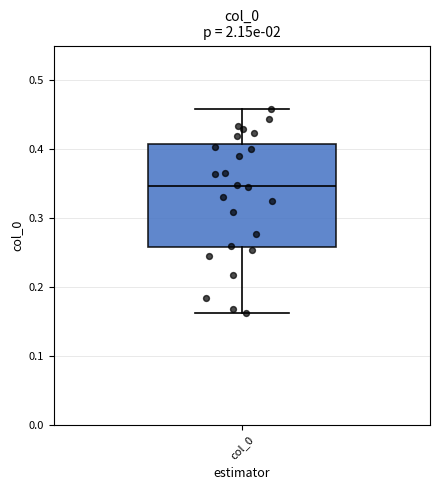

Where does the median line of the box for col_0 sit on the y-axis? The values are not printed on the chart, so give them approximately, as read against the axis.

0.35